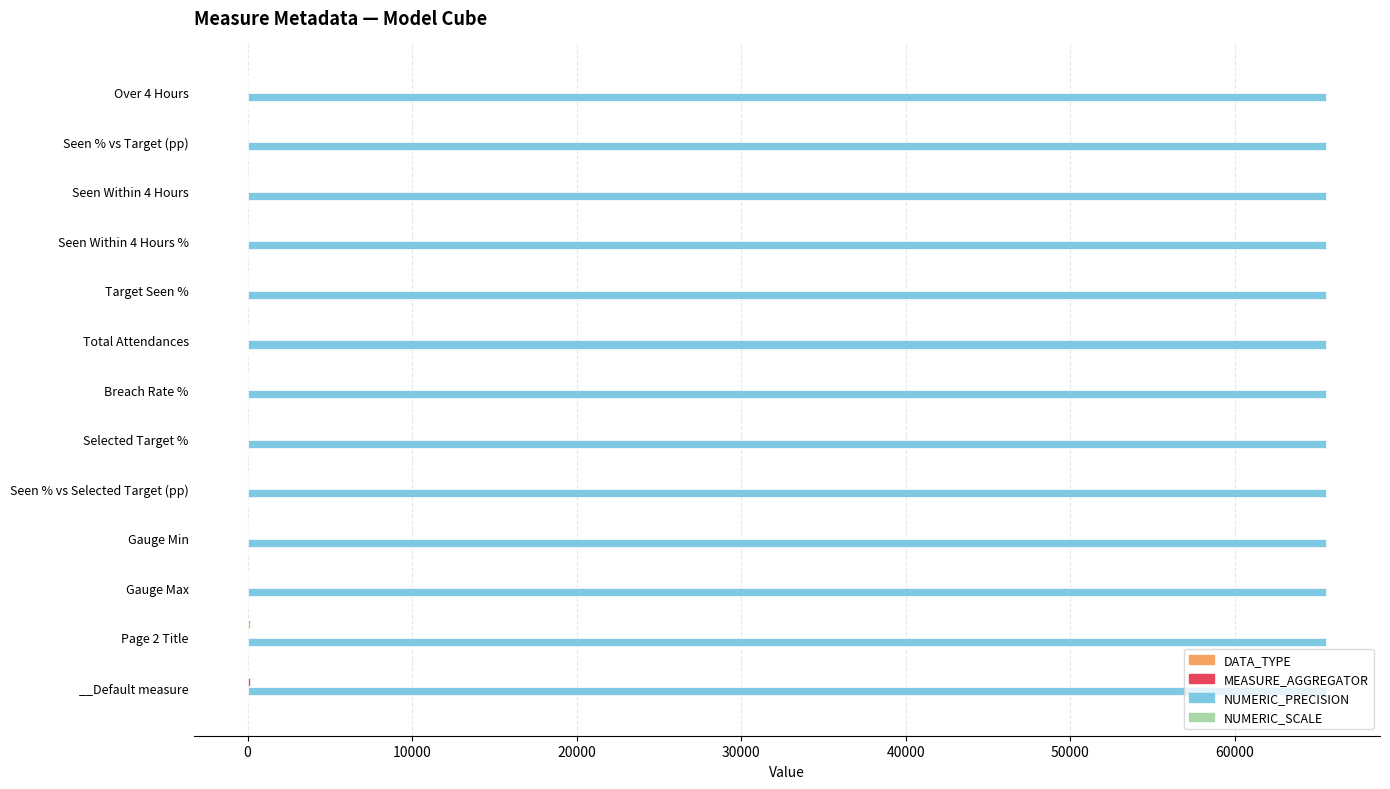

Which series has the largest total across all categories?

NUMERIC_PRECISION